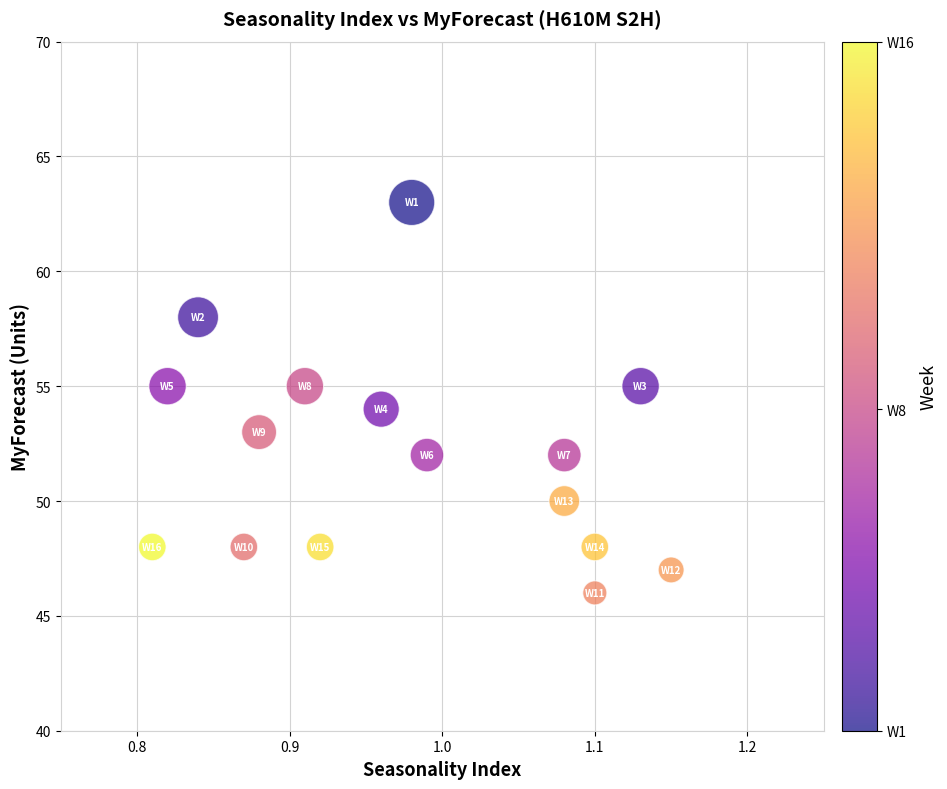

What is the range of Y values (max minus min)?

17